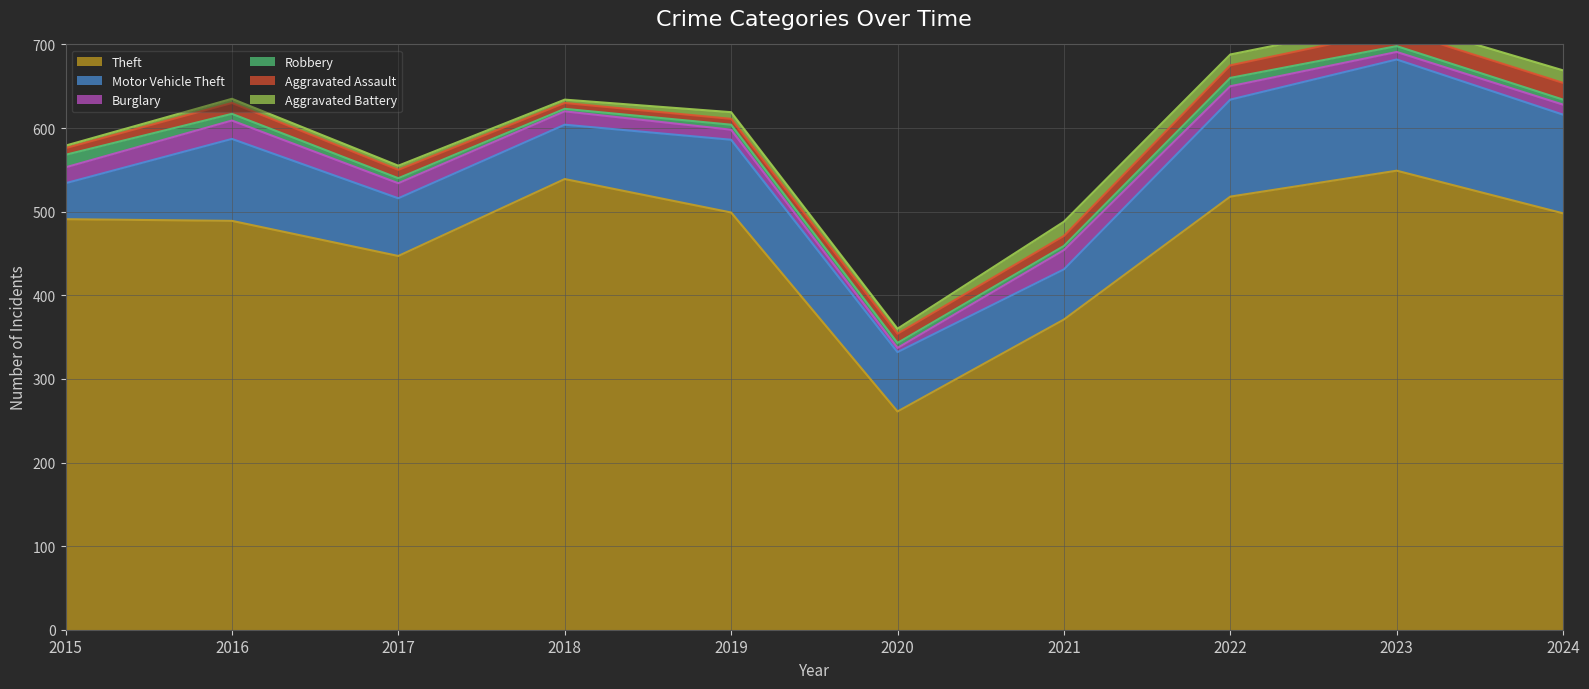

Reading left to right, transcribe all the data shown in this chart.

Theft: 2015=491	2016=489	2017=447	2018=539	2019=499	2020=261	2021=371	2022=518	2023=549	2024=498
Motor Vehicle Theft: 2015=43	2016=98	2017=69	2018=65	2019=87	2020=71	2021=60	2022=116	2023=133	2024=118
Burglary: 2015=19	2016=22	2017=18	2018=16	2019=12	2020=5	2021=23	2022=16	2023=9	2024=12
Robbery: 2015=15	2016=8	2017=6	2018=3	2019=6	2020=6	2021=5	2022=10	2023=7	2024=6
Aggravated Assault: 2015=8	2016=13	2017=10	2018=7	2019=7	2020=11	2021=12	2022=15	2023=19	2024=20
Aggravated Battery: 2015=3	2016=5	2017=5	2018=4	2019=8	2020=6	2021=17	2022=13	2023=11	2024=15